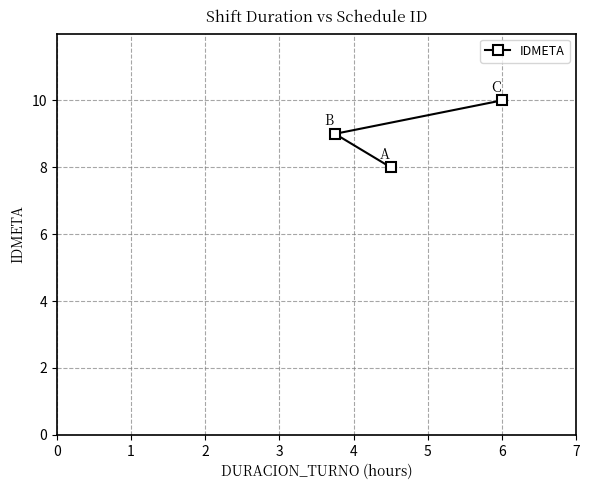

What is the minimum value shown in the chart?

8